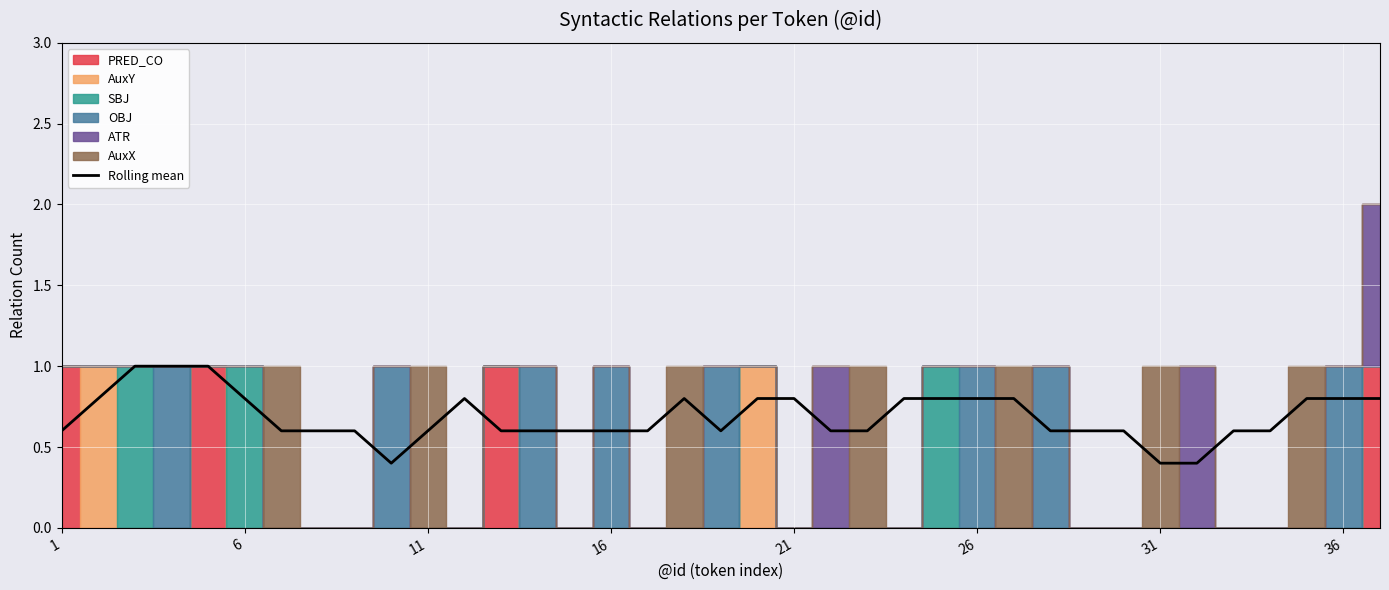

The Rolling mean series shows 0.2 at 1. True or false?

False